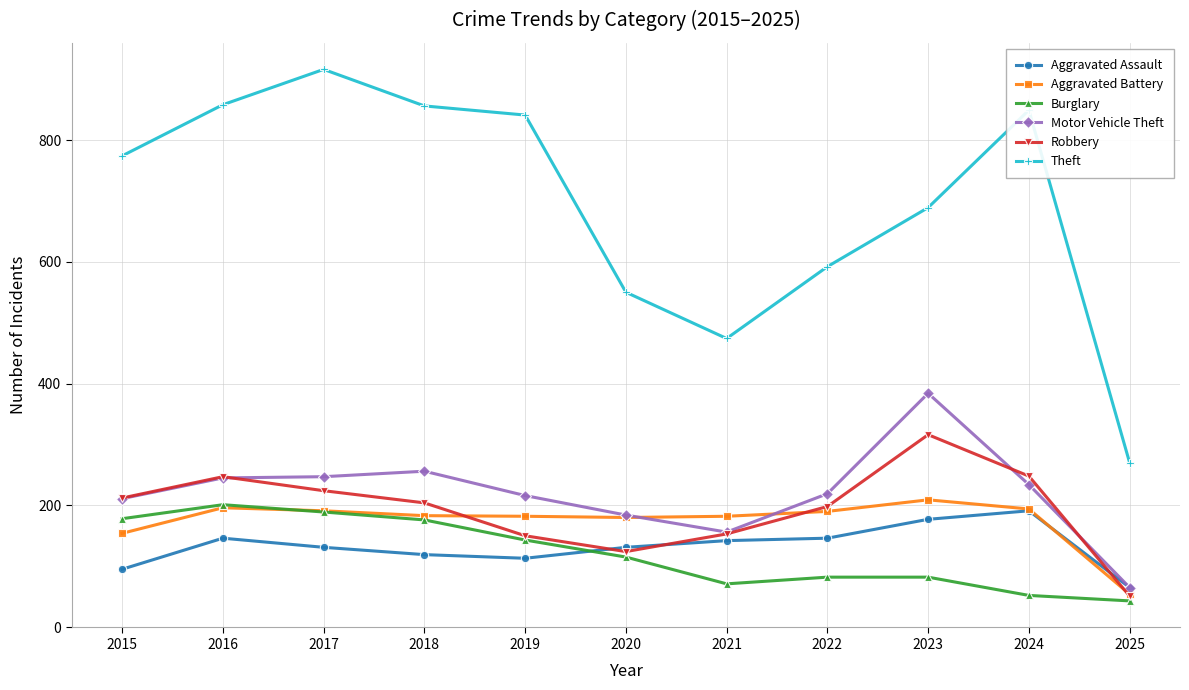

What is the total value across all series at 2016?

1893